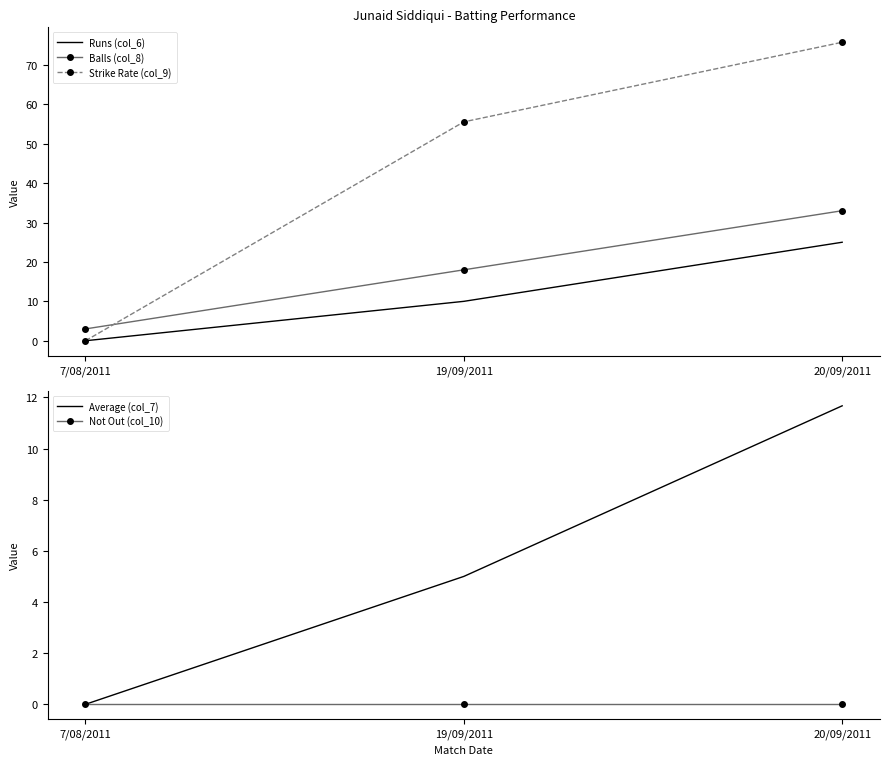

What is the label of the 2nd point from the left?

19/09/2011